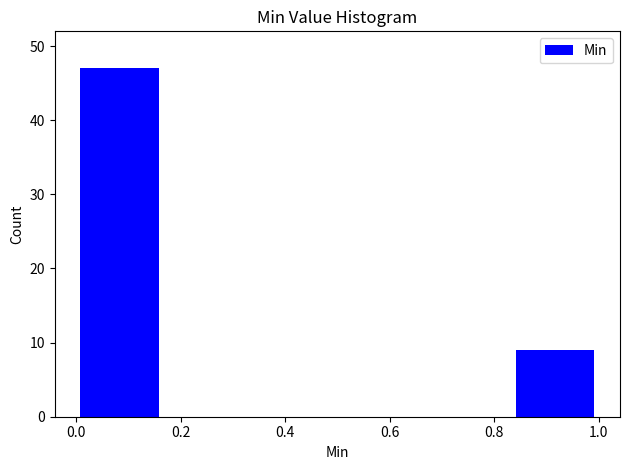

Reading left to right, list every bar in this chart as the range it spans on the x-axis followed by its height. Neither the bar edges nor the heights are printed on the chart, so give them approximately, as read against the axes.

0.00 to 0.16: 47
0.16 to 0.34: 0
0.34 to 0.50: 0
0.50 to 0.66: 0
0.66 to 0.84: 0
0.84 to 1.00: 9